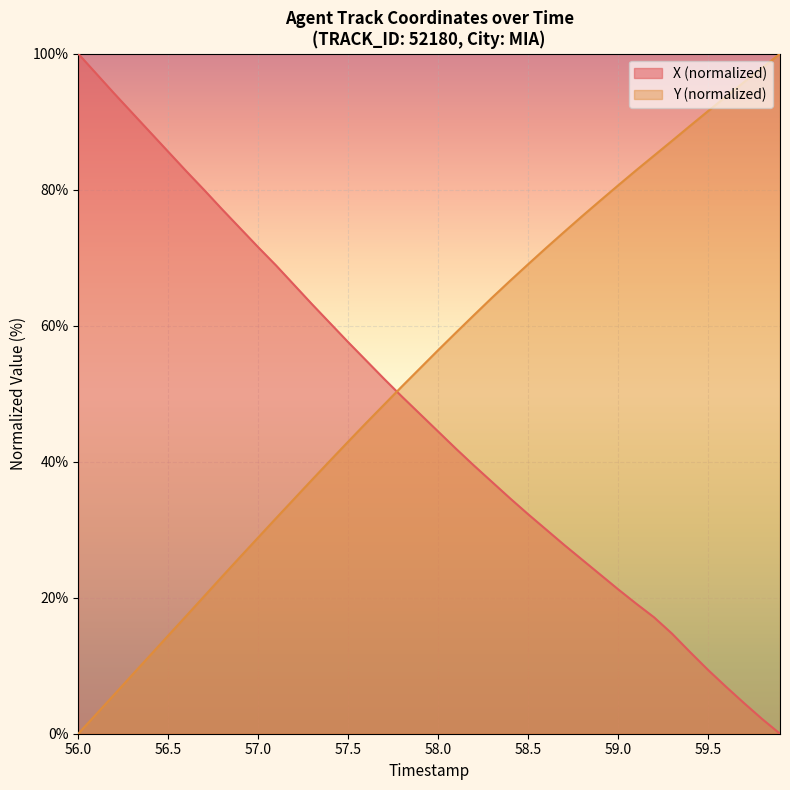

What is the average value of the Y series?

53.1